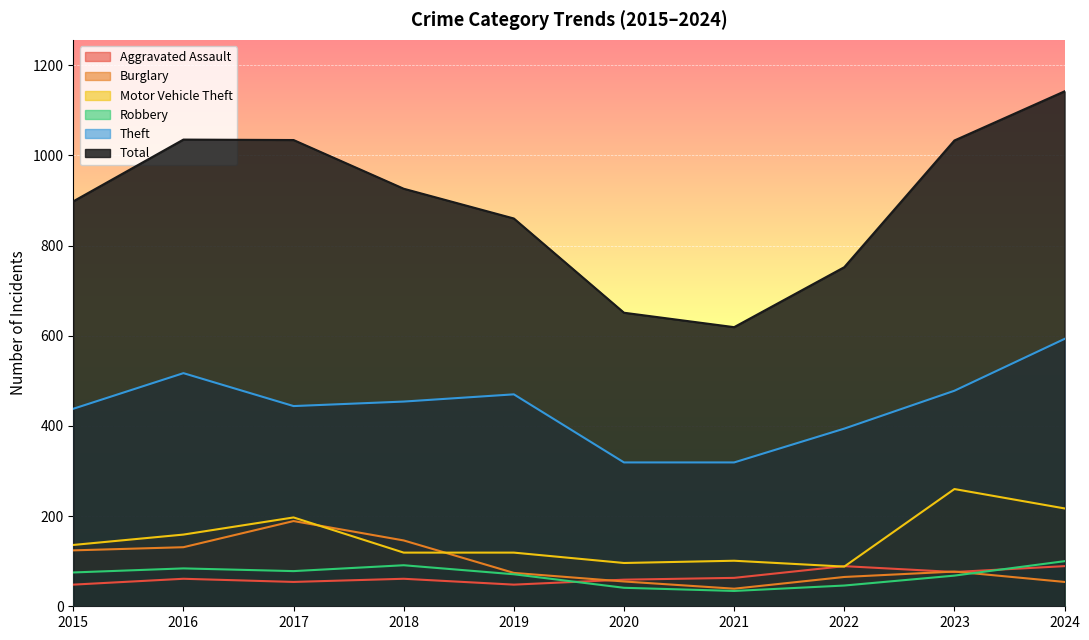

True or false: Total has a value of 1142 at 2024.

True